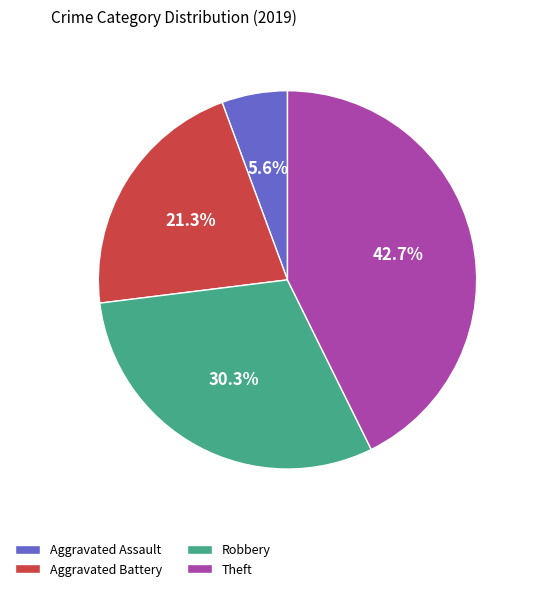

Does Theft account for over 50% of the chart?

No